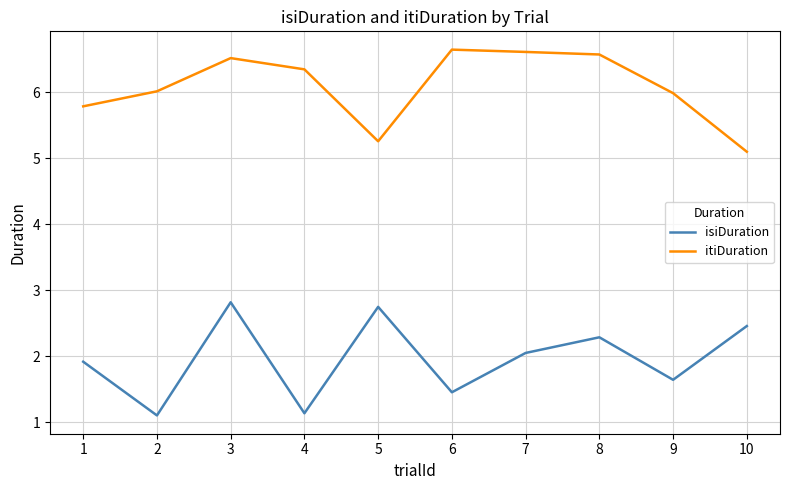

At which category is the sum across all series the highest?

3